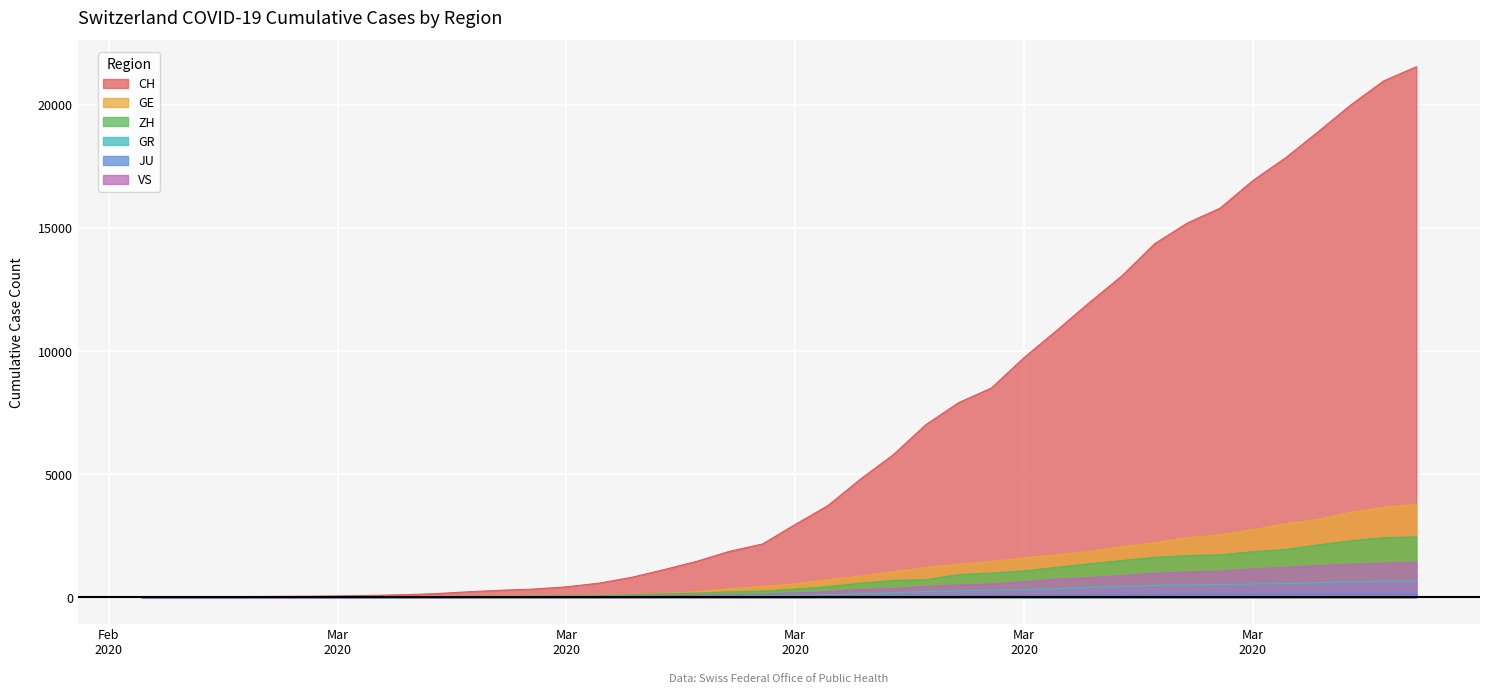

Count the number of categories in the chart.

40